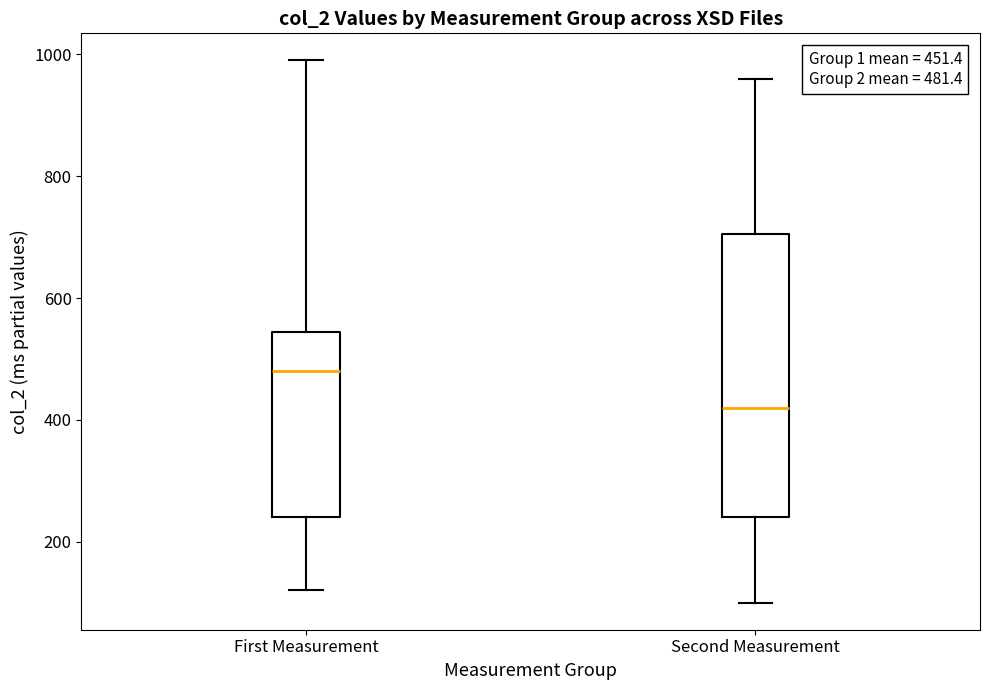

Which box's median line is the highest?

First Measurement